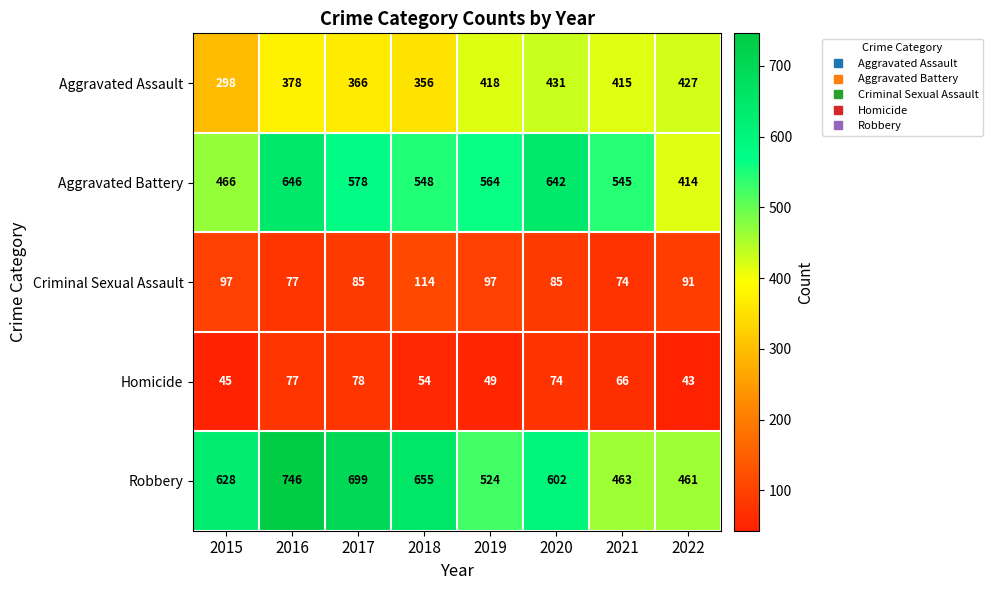

Between 2015 and 2022, which series saw the biggest shift?

Robbery